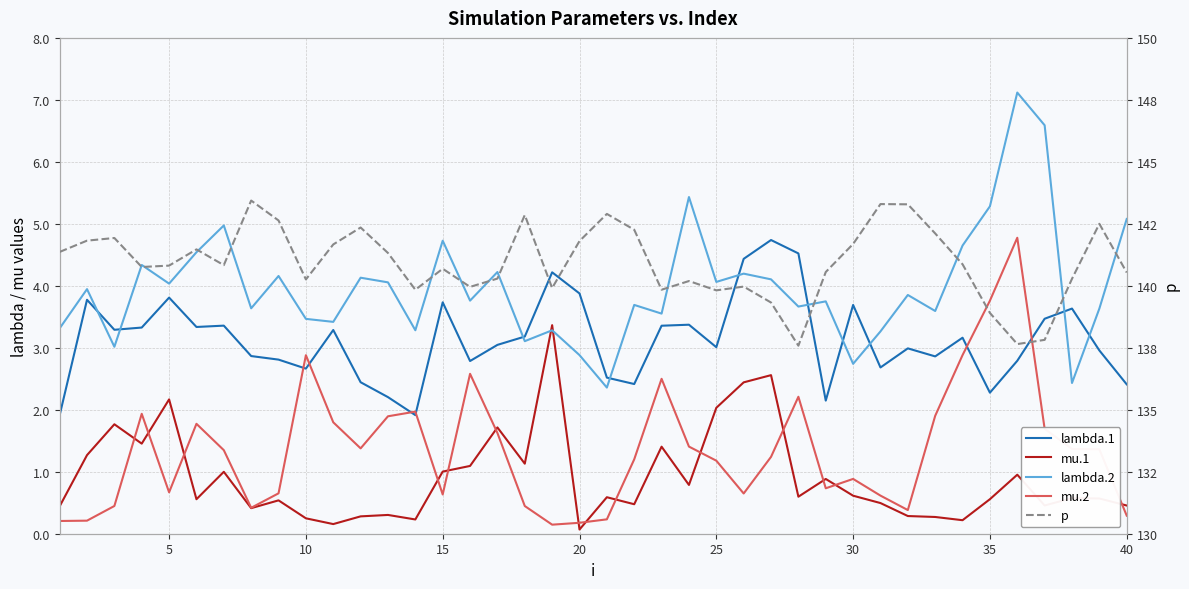

True or false: mu.1 and p intersect in this chart.

False